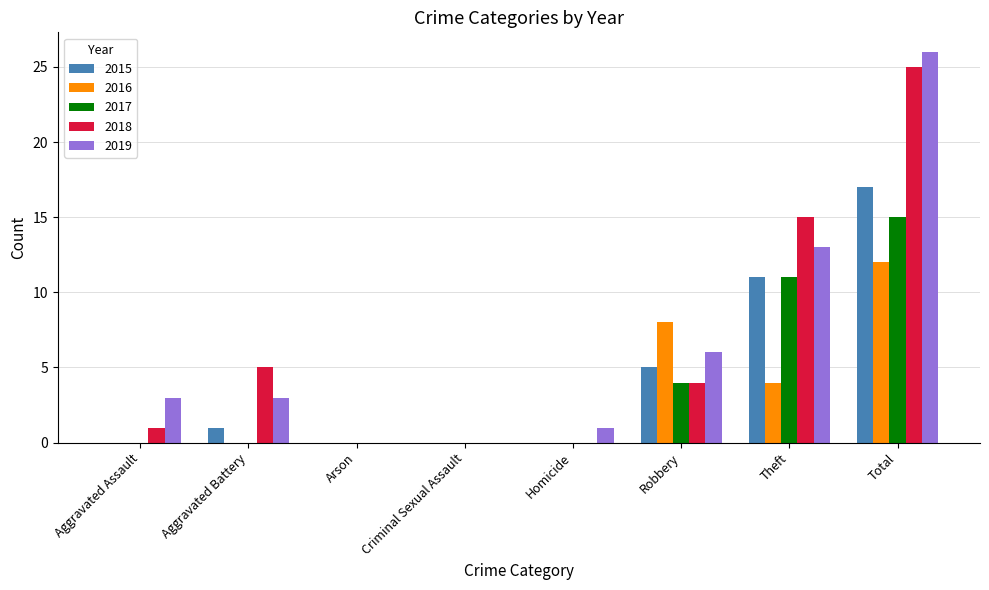

What is the approximate value of 2019 at Total?

26